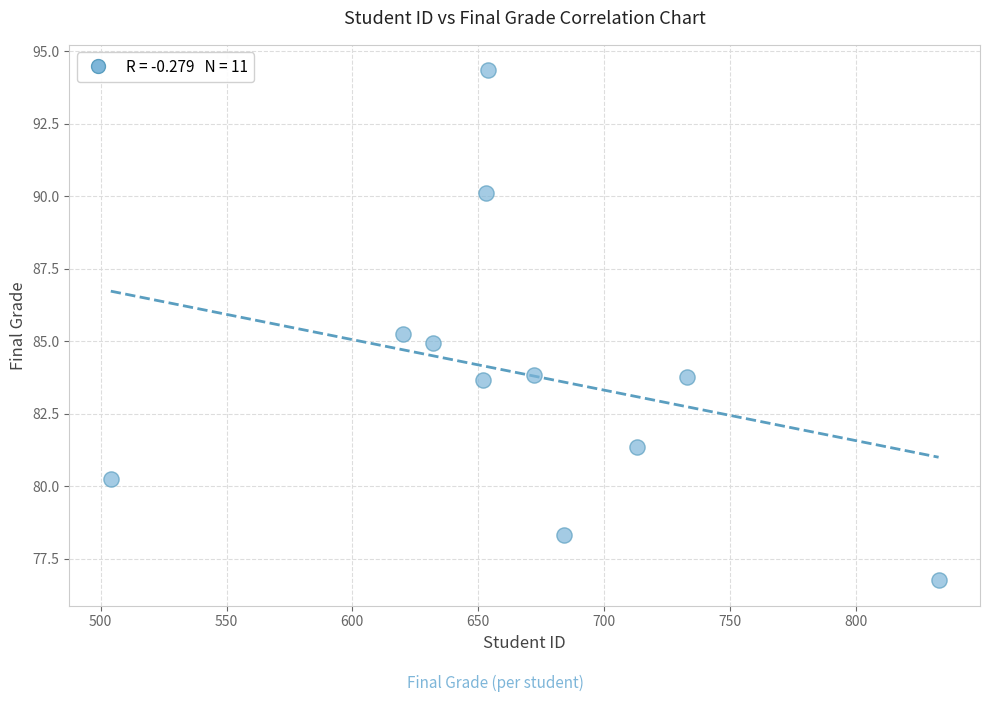

What is the average Y value?

83.9